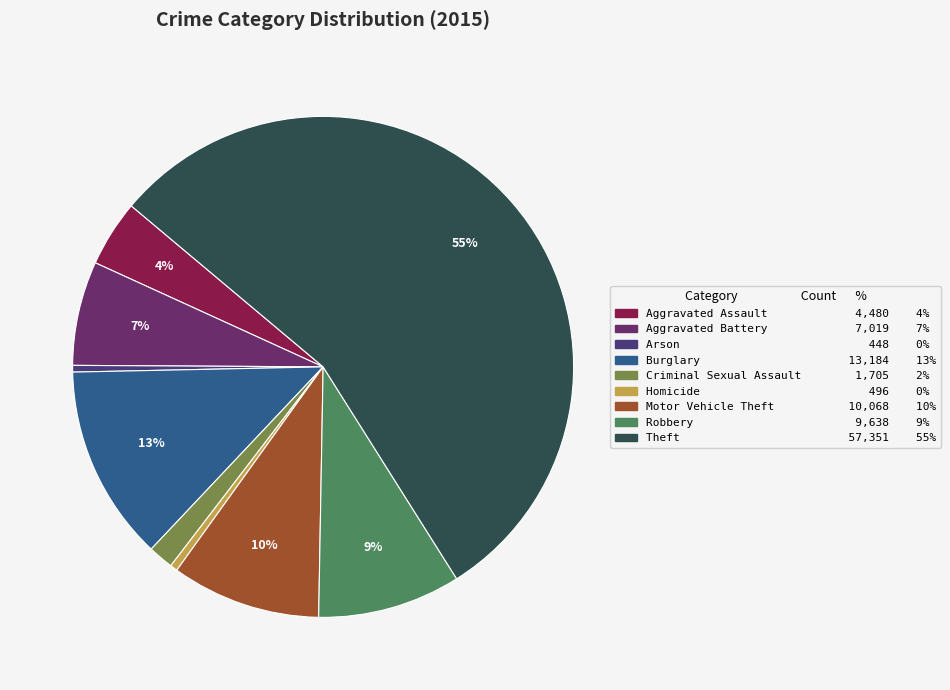

Which category has the smallest portion of the pie?

Arson